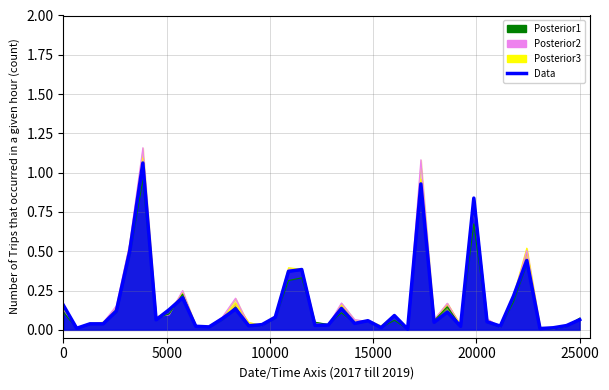

What is the difference between the second highest and minimum values in the Posterior2 series?

1.1